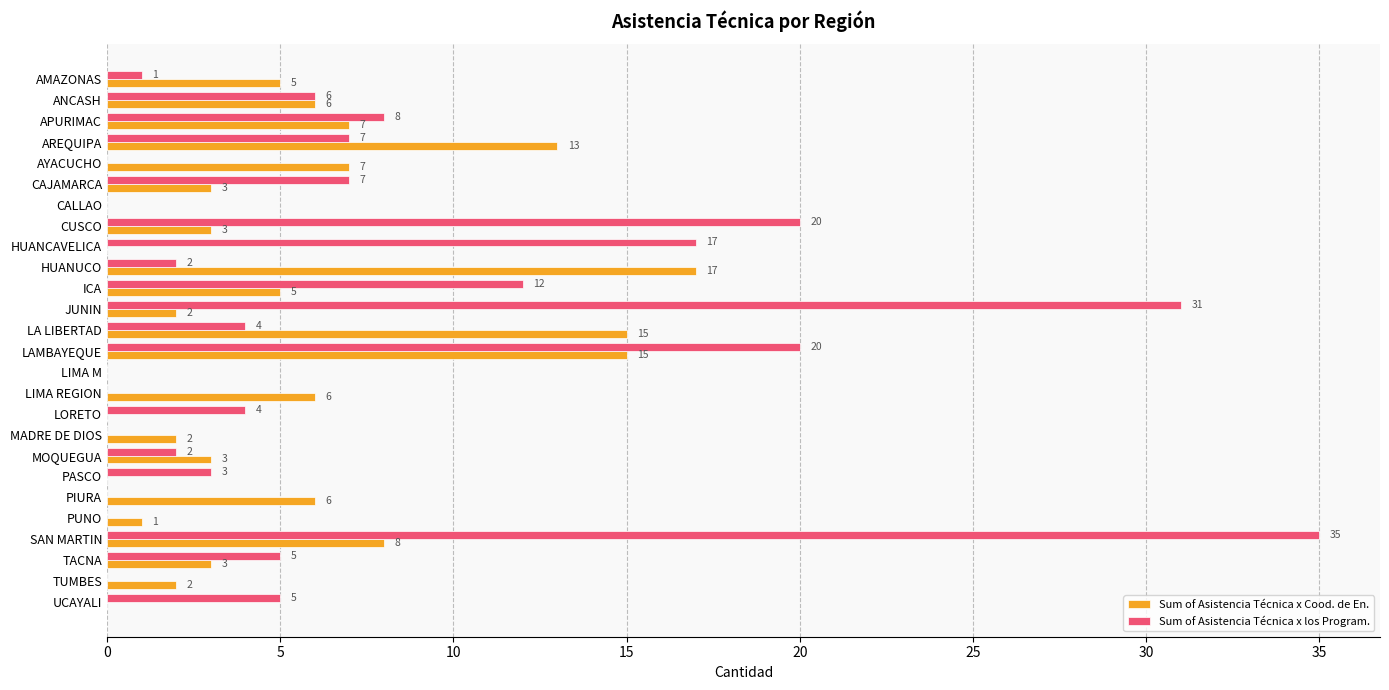

Which series has the largest total across all categories?

Sum of Asistencia Técnica x los Program.